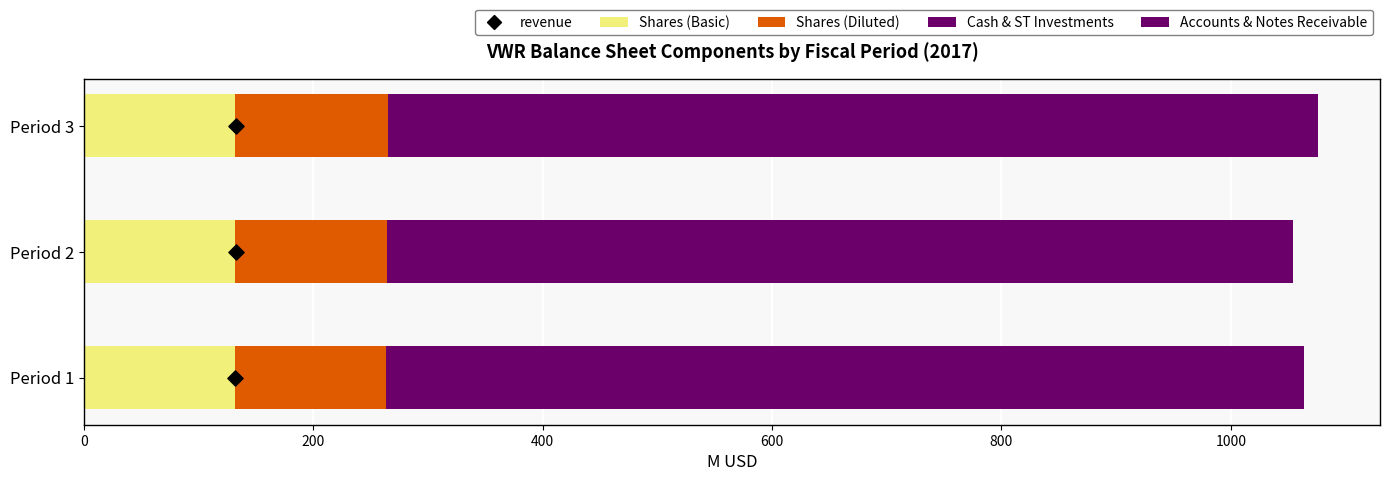

Which series has the largest total across all categories?

Accounts & Notes Receivable